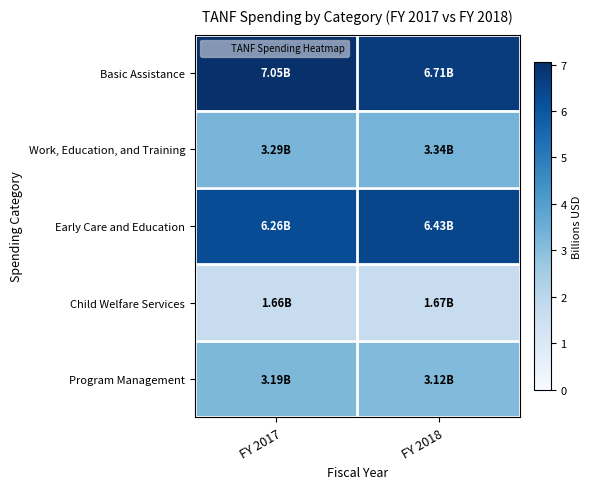

What is the greatest value displayed?

7.0